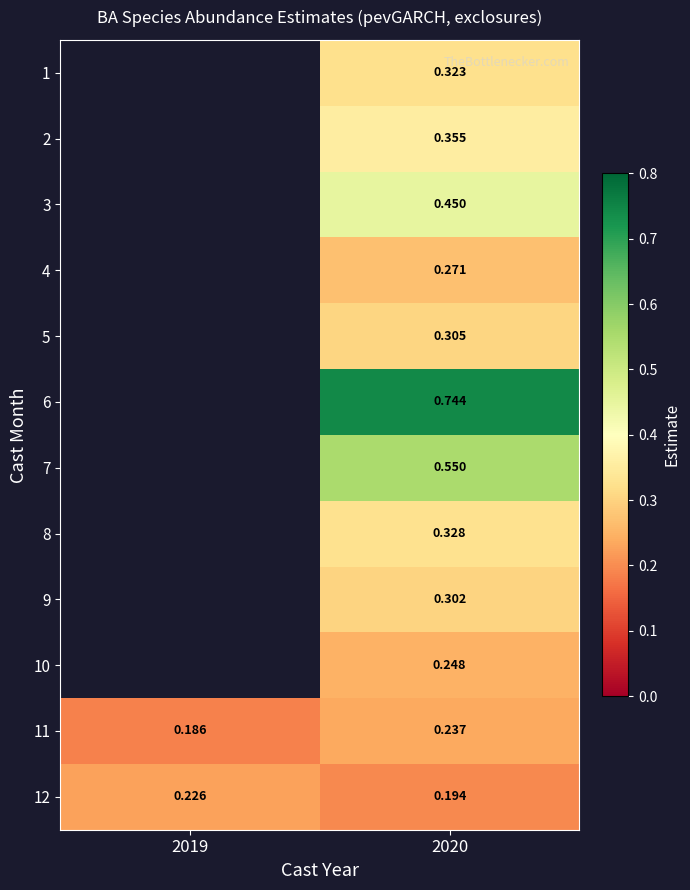

The value of 12 at 2020 is 0.2. True or false?

True